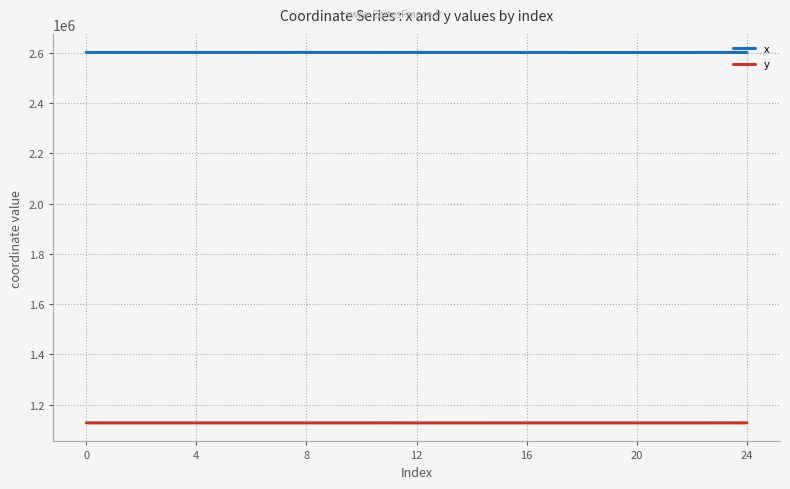

True or false: y and x cross at least once.

False